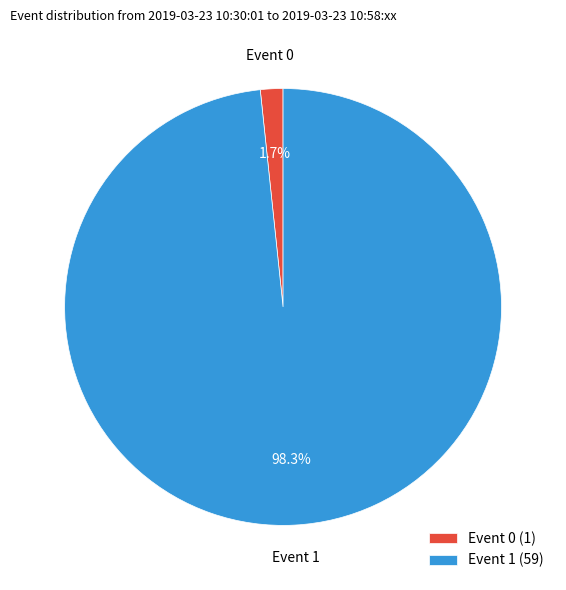

To the nearest percent, what is the difference between the Event 0 and Event 1 slice percentages?

97%